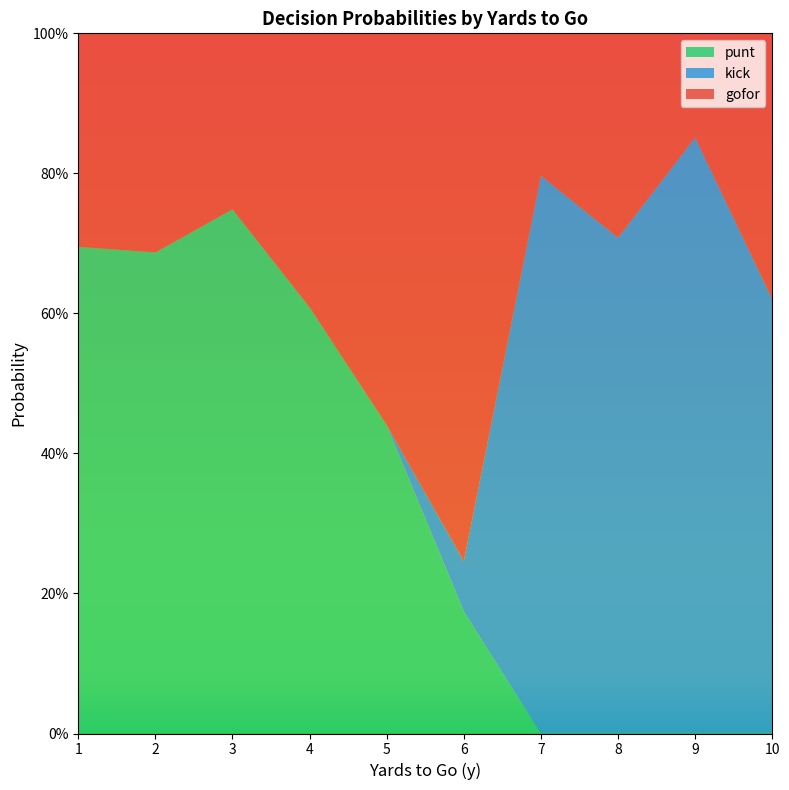

What are all the series names shown in the legend?

punt, kick, gofor